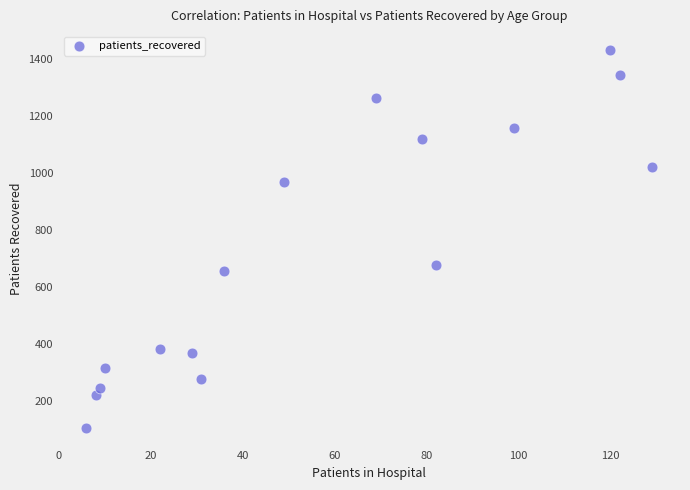

What Y value in the scatter plot is closest to 768?

677